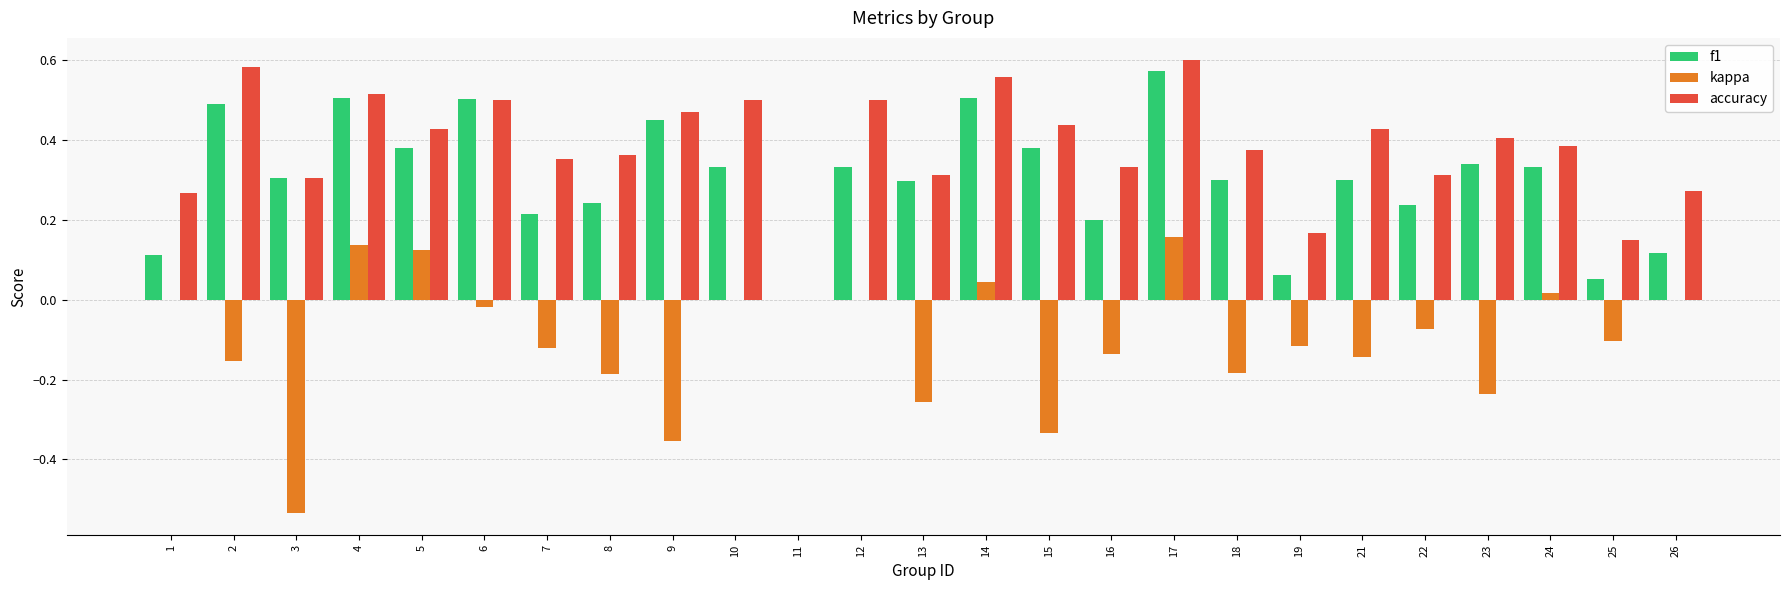

What is the total value across all series at 14?

1.1